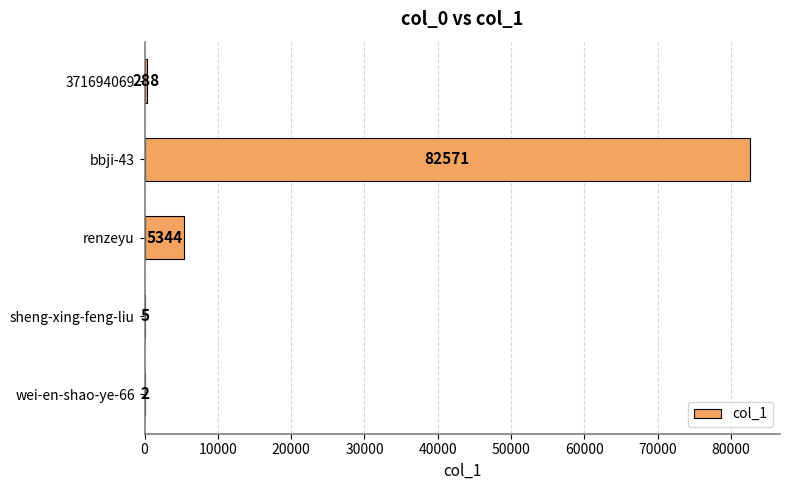

True or false: the data shows 5 at sheng-xing-feng-liu.

True